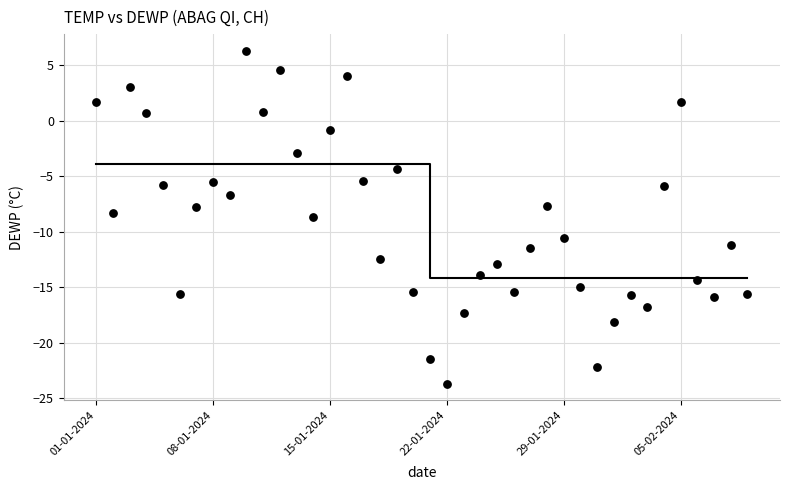

What is the range of Y values (max minus min)?

30.0